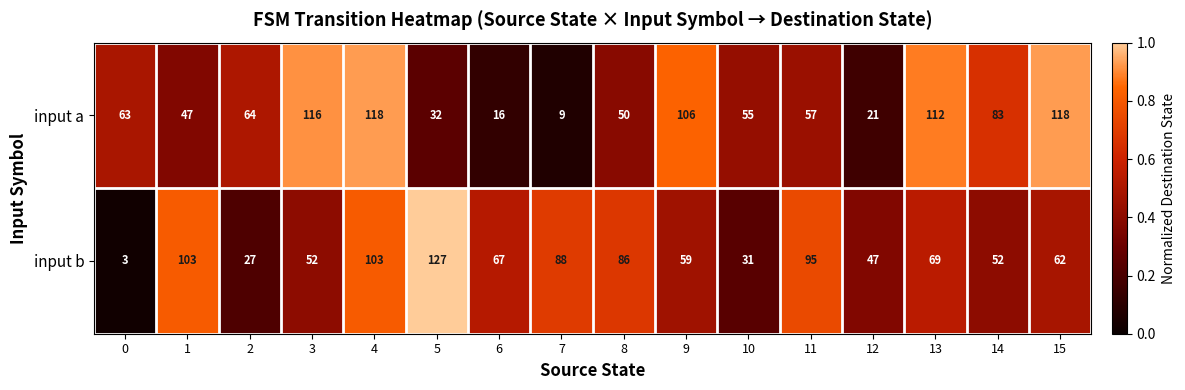

Is the value of input a at 7 greater than the value of input b at 14?

No